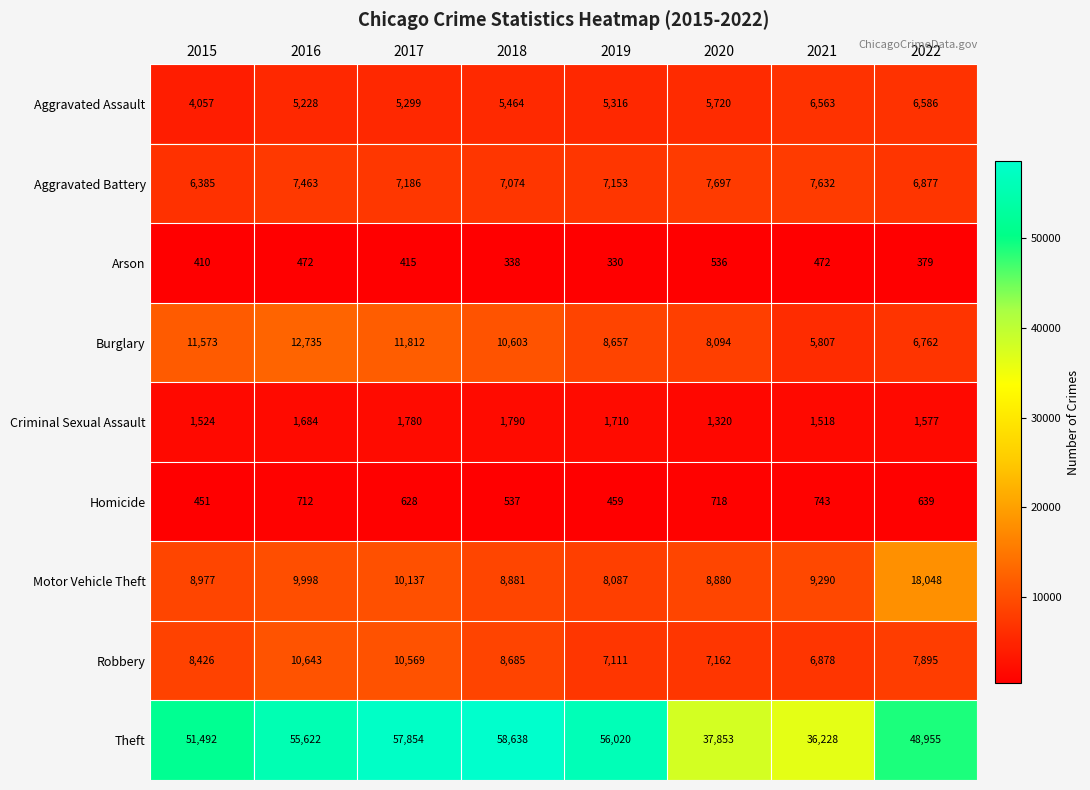

Count the number of data series in this chart.

9